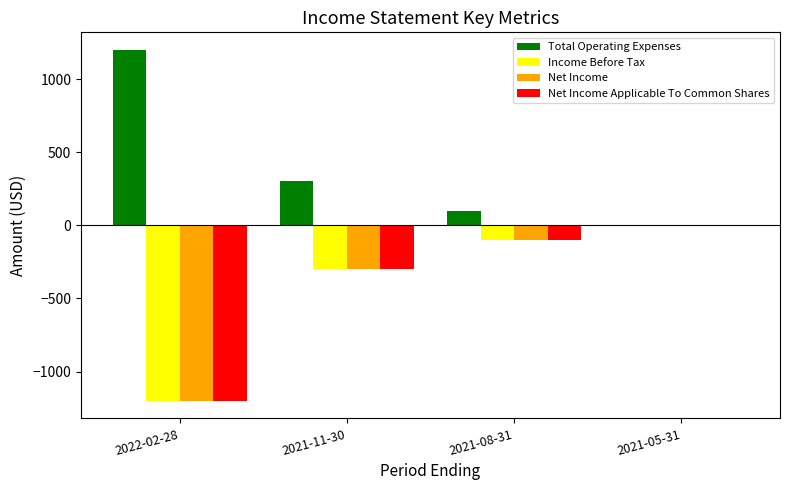

Are the bars grouped side by side (vs. stacked)?

Yes